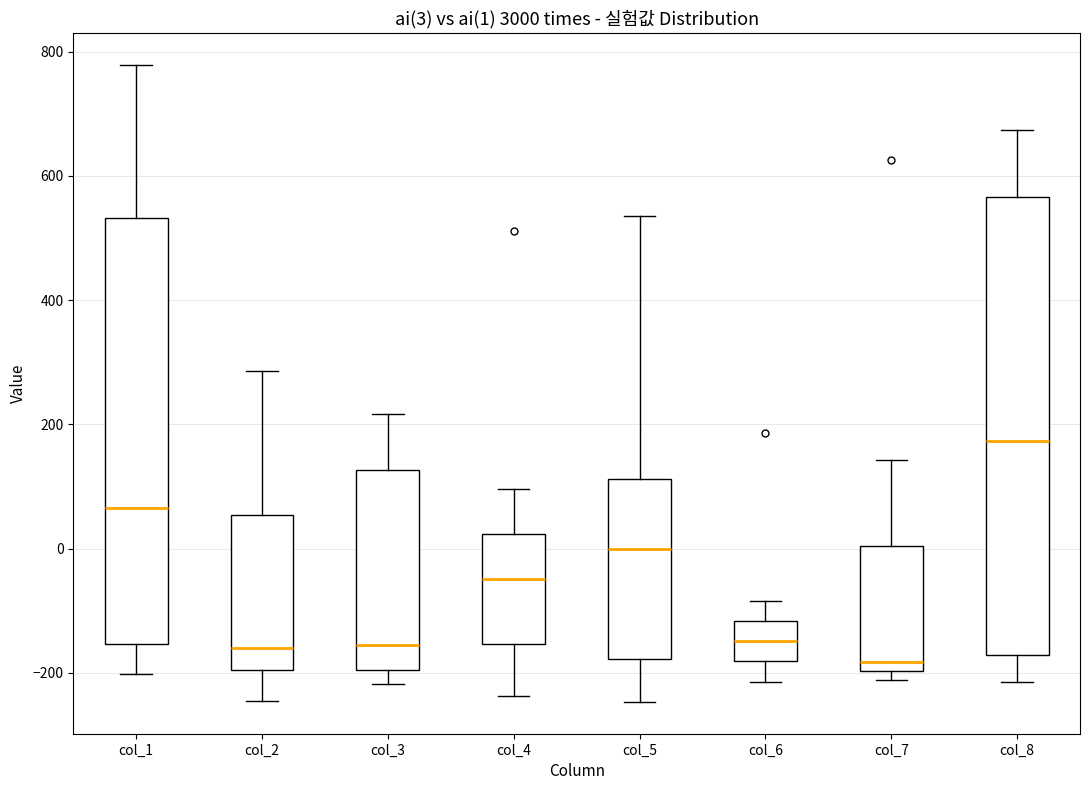

Which box has the highest median line?

col_8